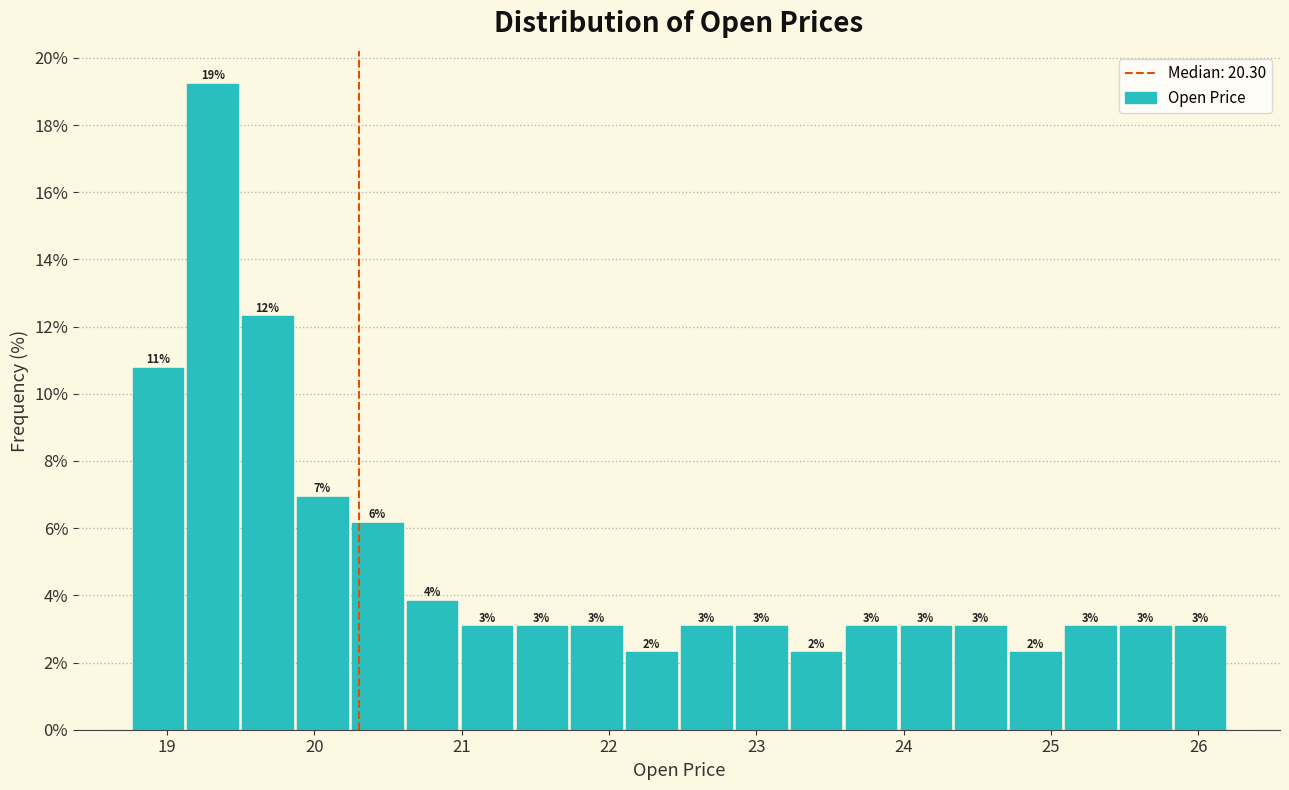

Read against the x-axis, roughly where is the centre of the tallest bar?

19.3